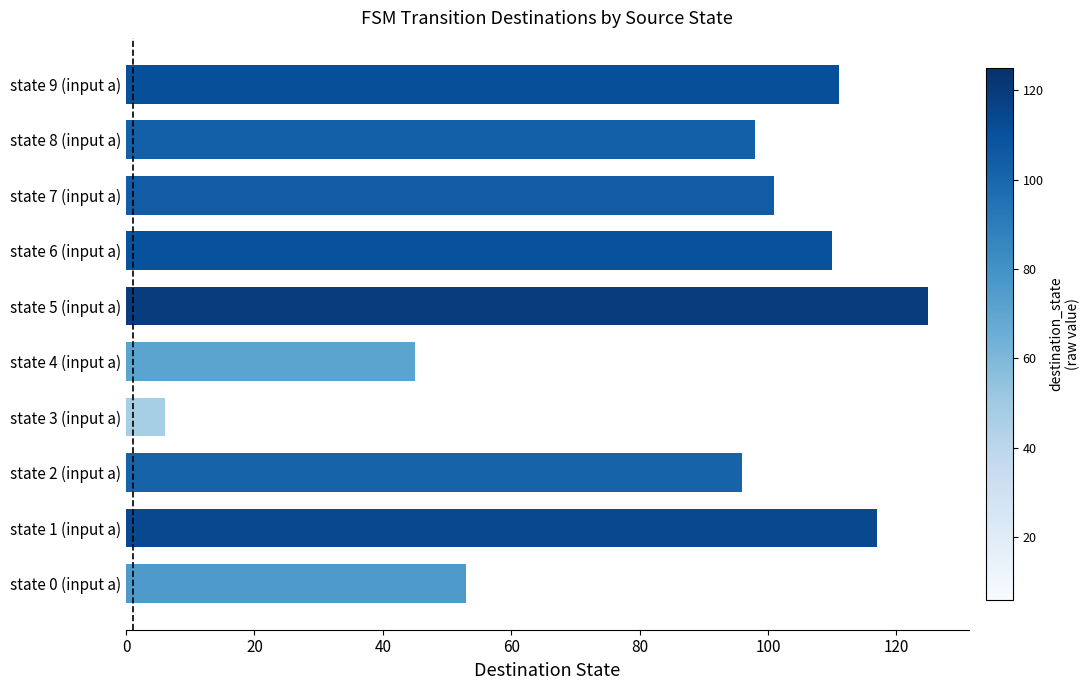

How many values are below 101?

5